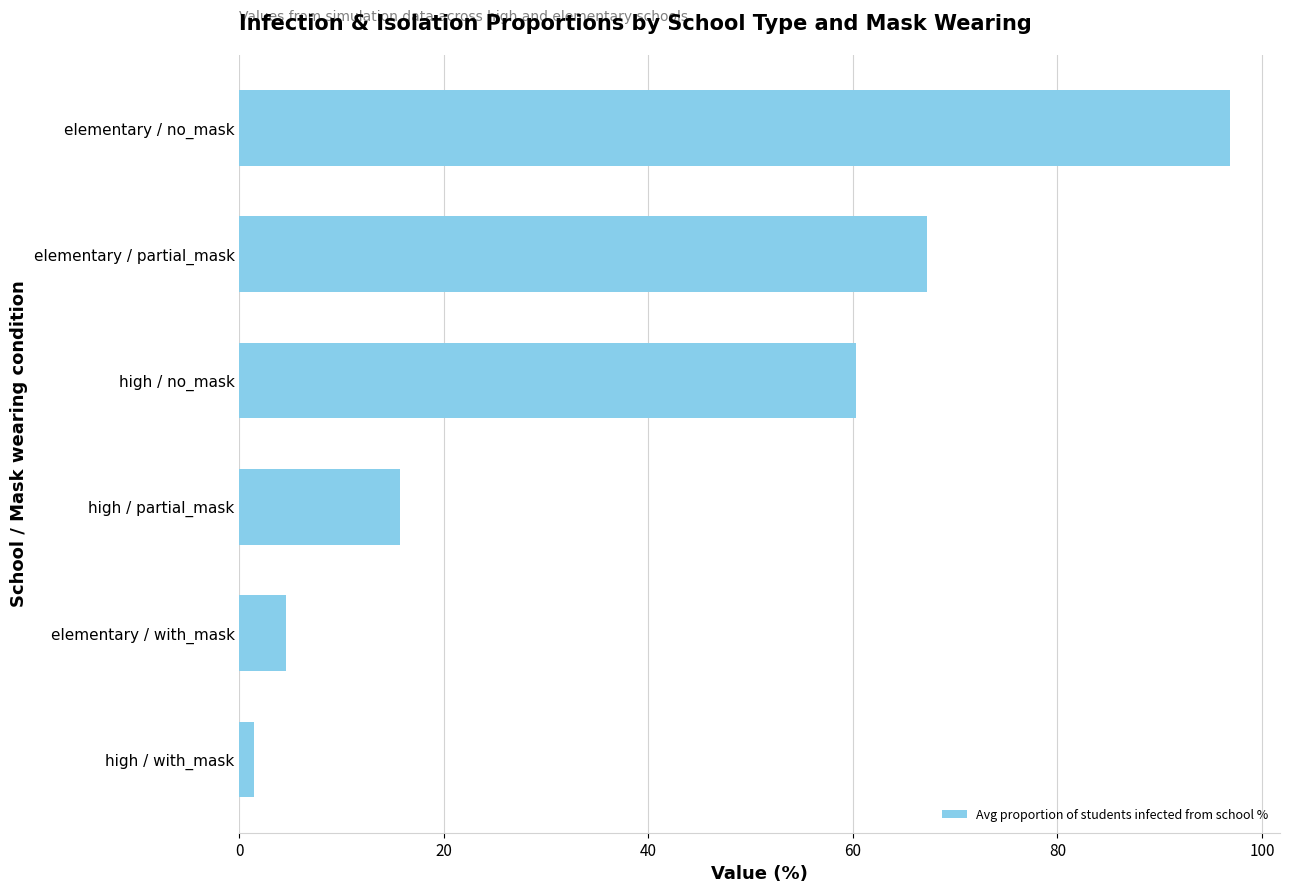

What is the label of the 4th bar from the bottom?

high / no_mask